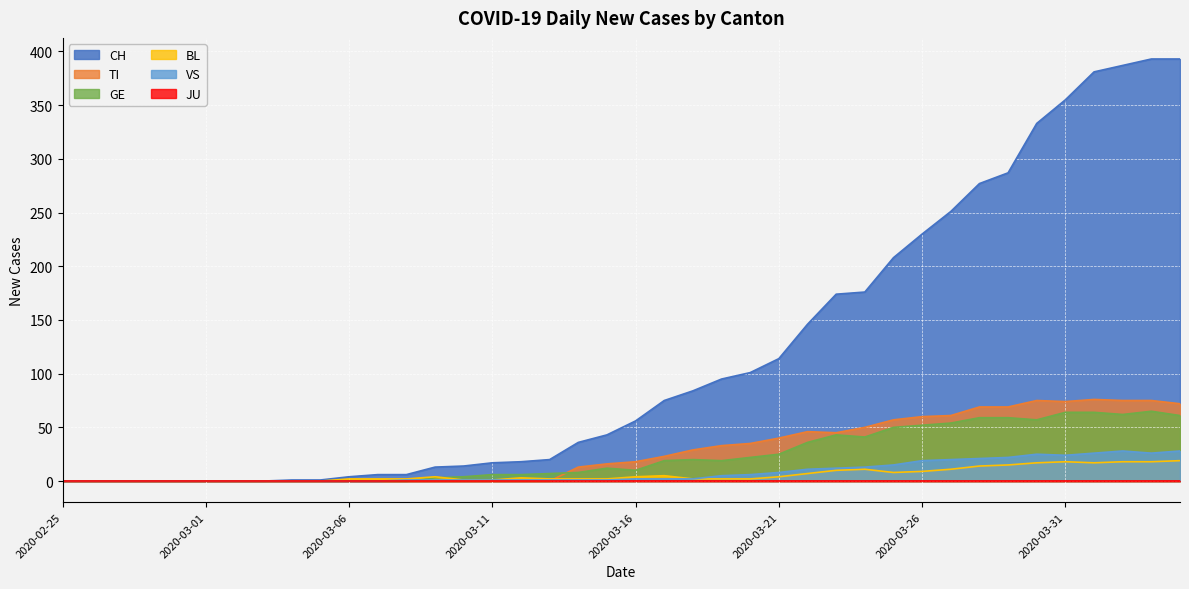

What is the average value of the CH series?

117